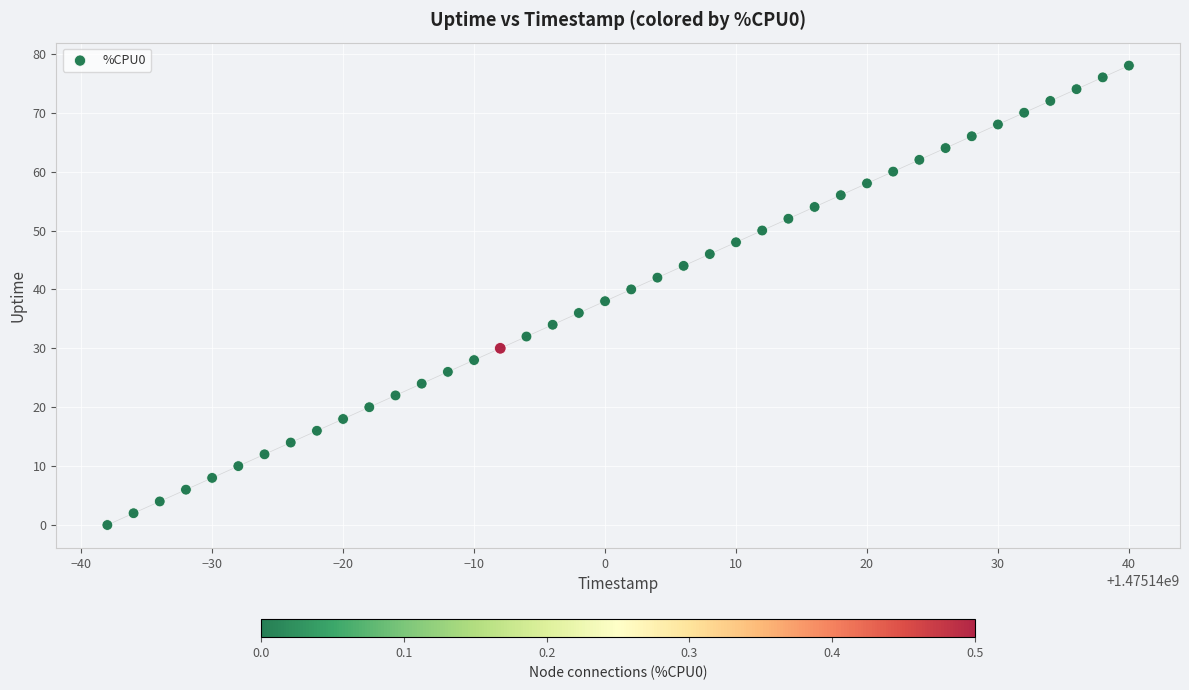

What is the range of X values (max minus min)?

78